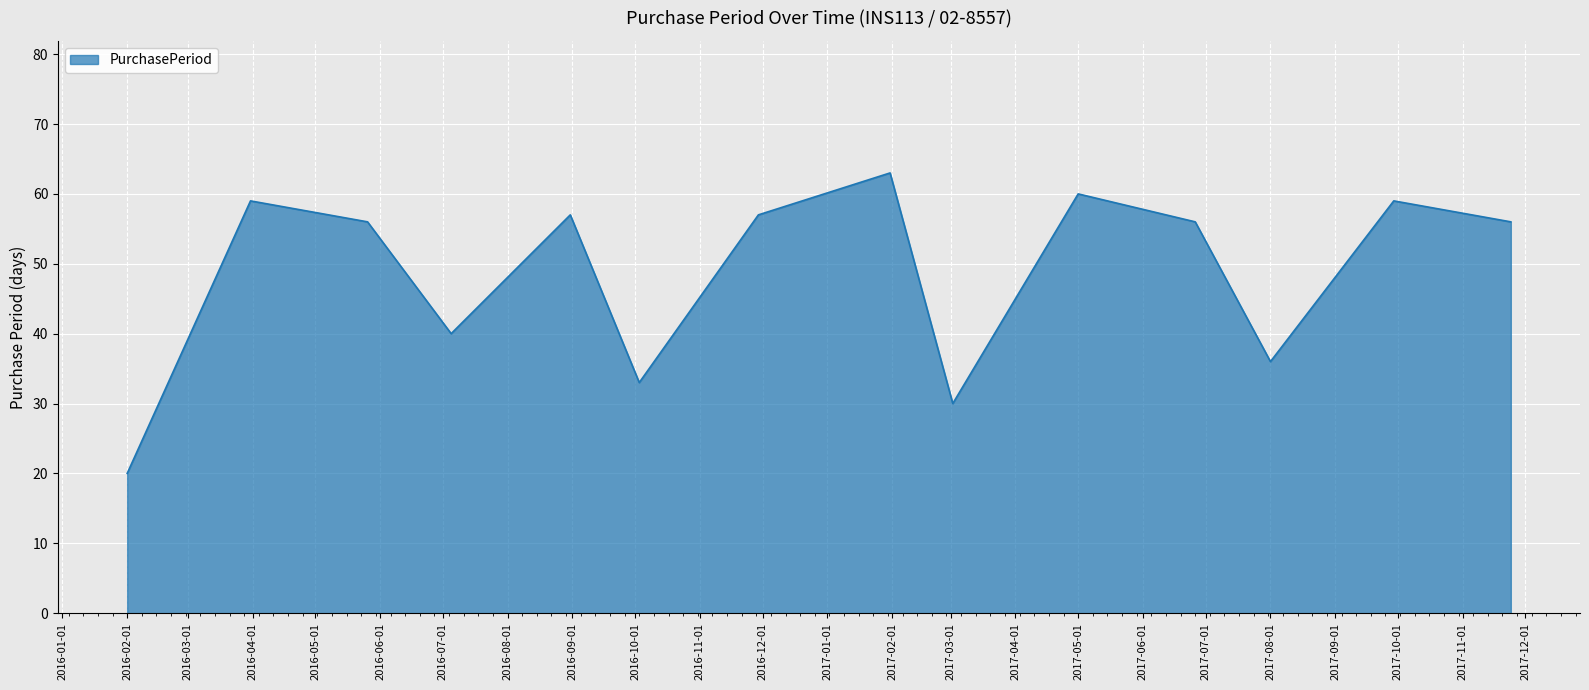

Count the number of data series in this chart.

1